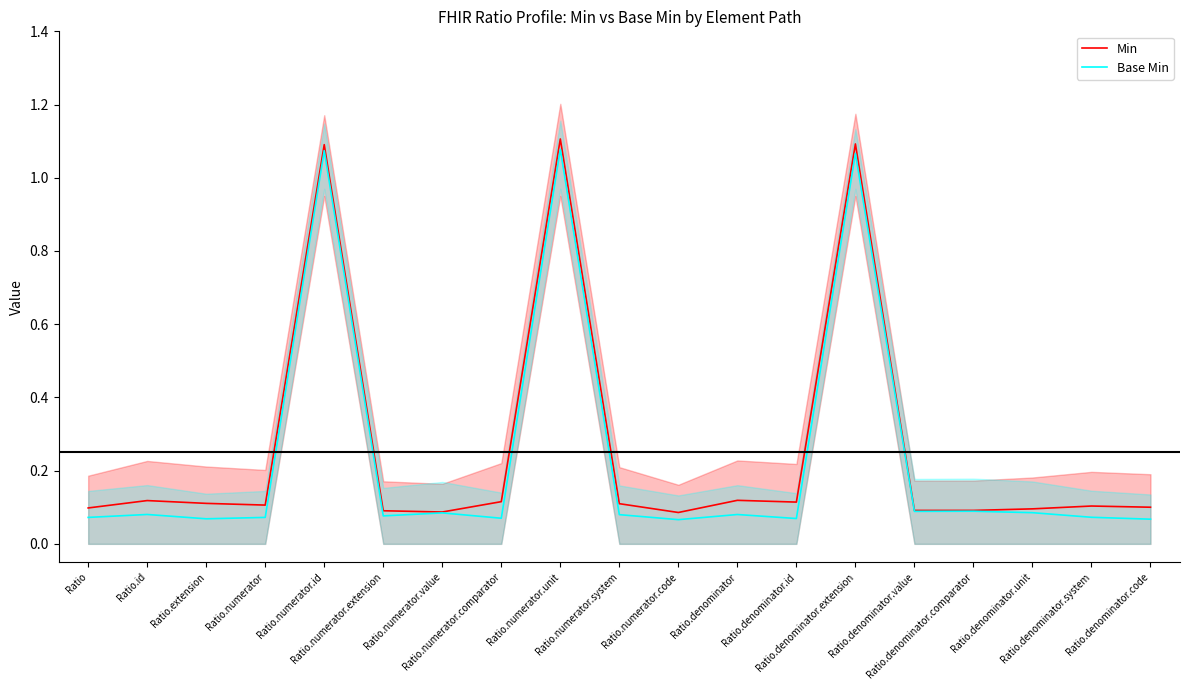

True or false: Base Min and Min intersect in this chart.

False